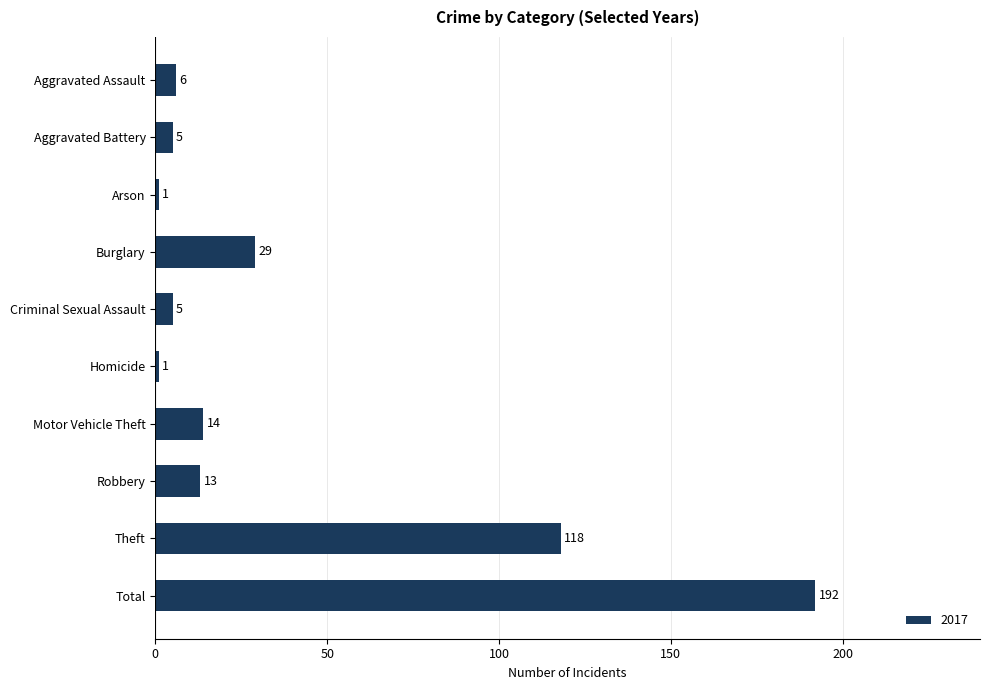

What is the greatest value displayed?

192